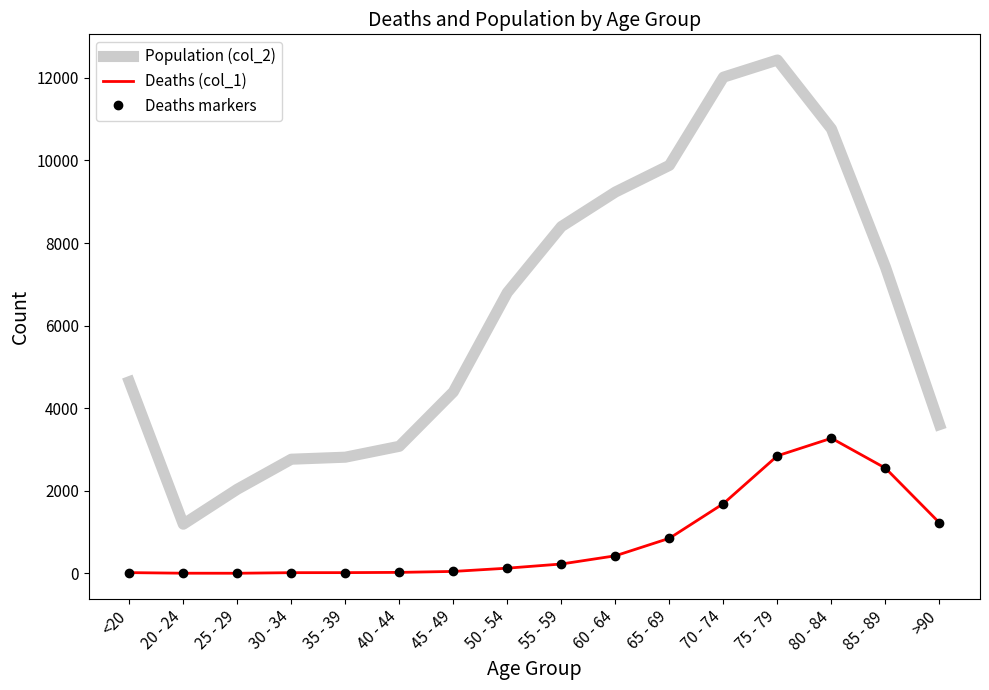

True or false: Deaths markers and Deaths (col_1) intersect in this chart.

False